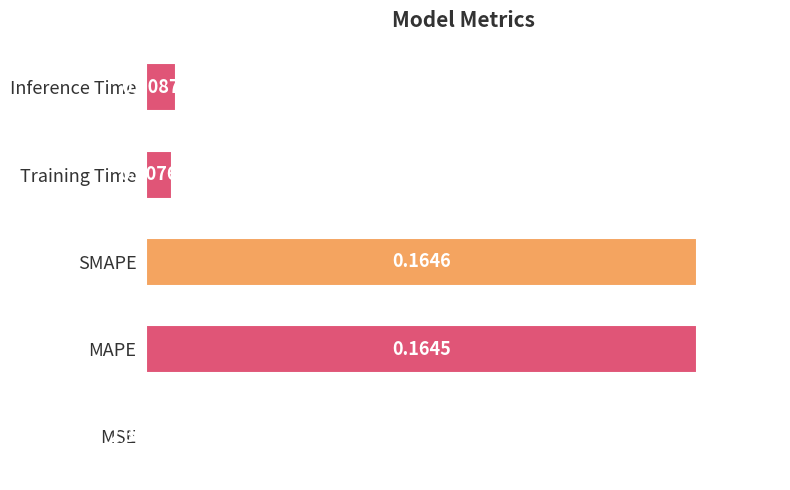

Does the chart contain stacked bars?

No